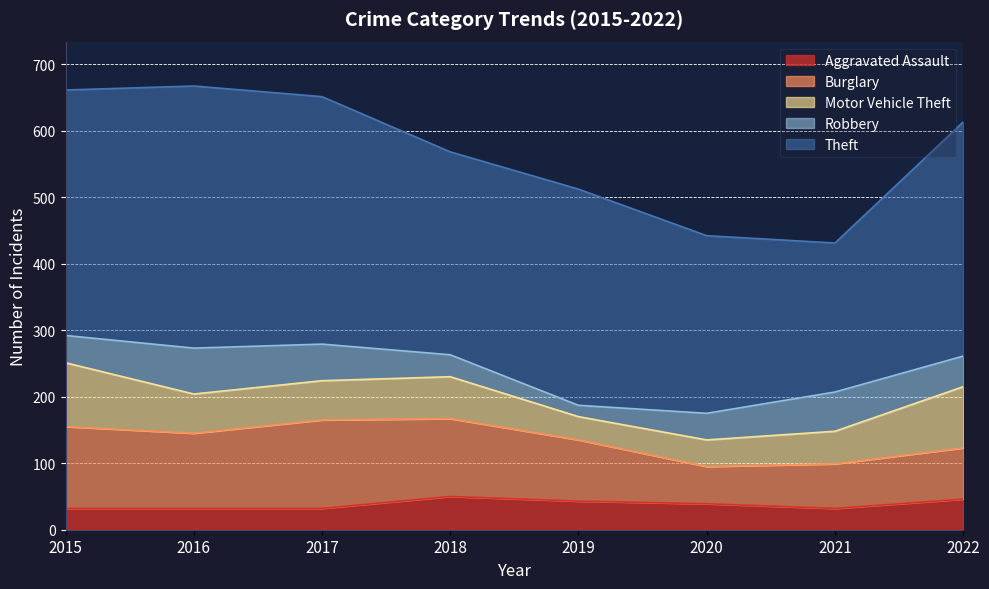

True or false: Aggravated Assault has more than 2 interior local peaks.

False